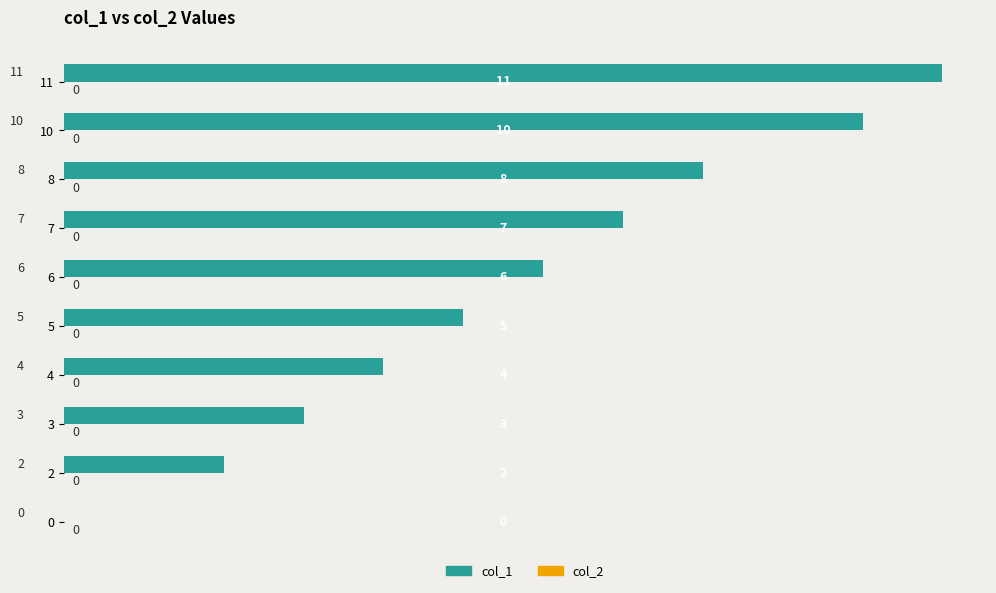

True or false: the data shows 5 at 5.

True